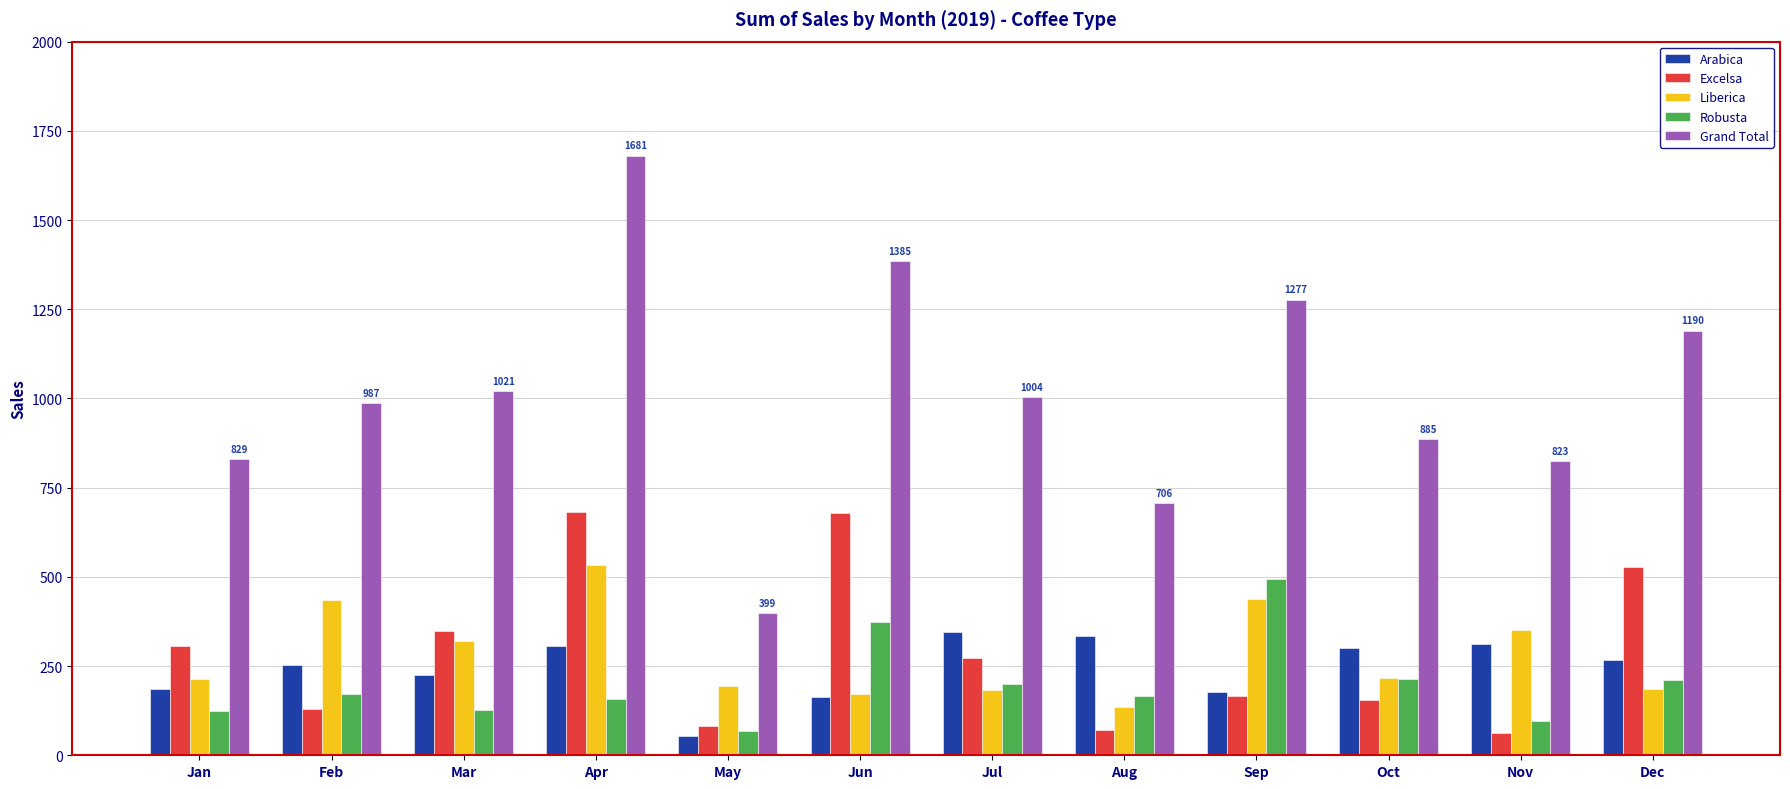

What is the difference between the highest and lowest values at Jul?

820.0